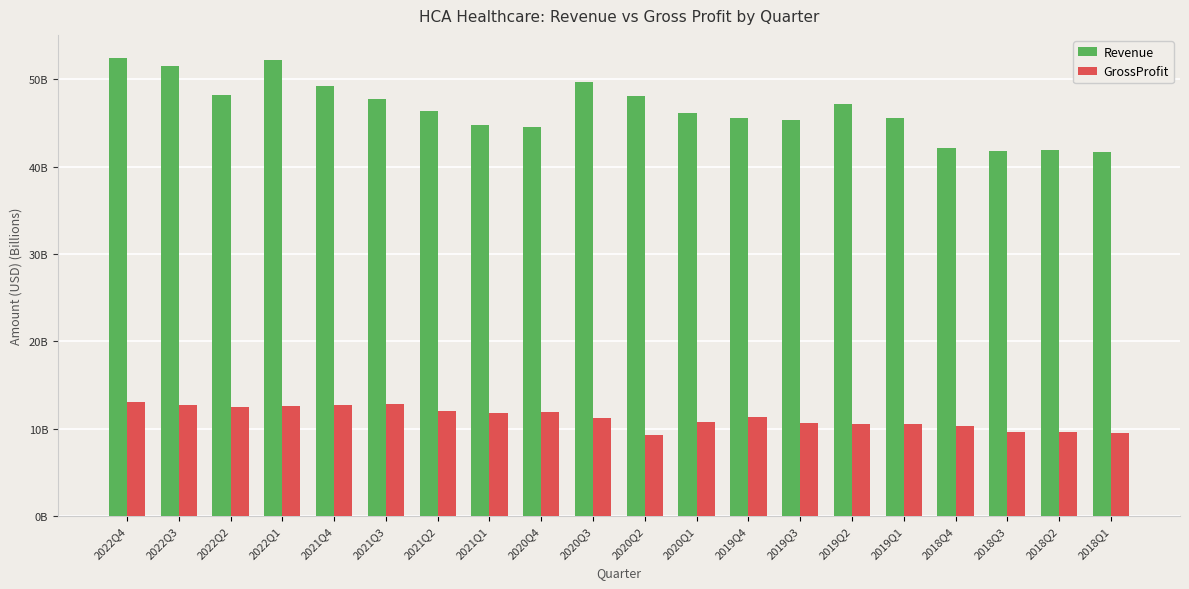

What is the total value across all series at 2021Q2?

58.4